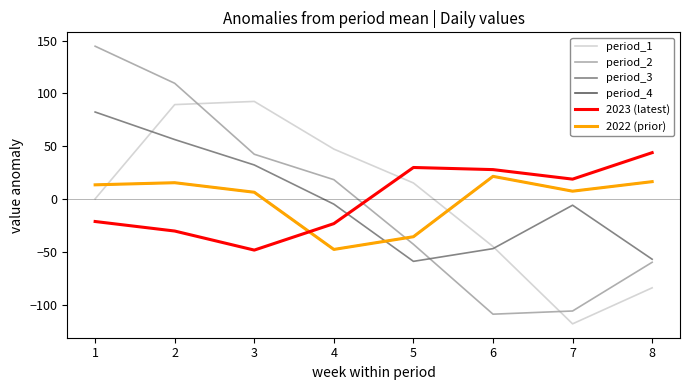

True or false: period_3 has more than 1 points higher than both neighbors.

False